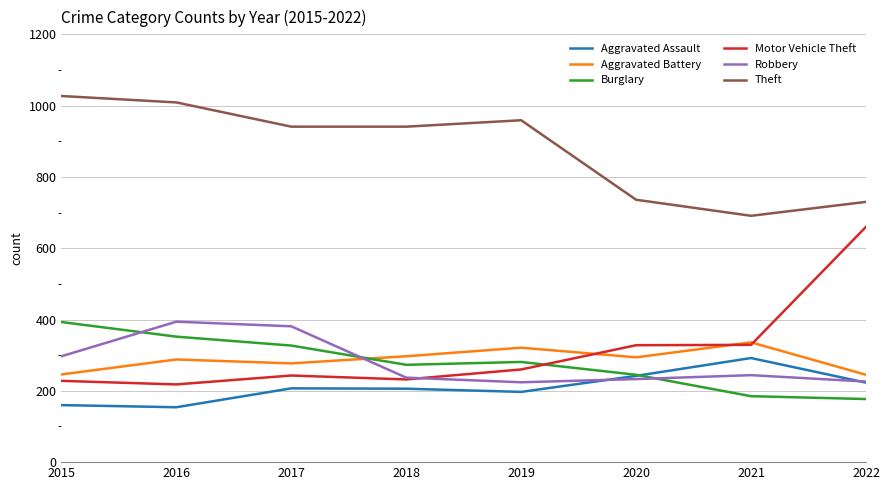

Is it true that Aggravated Assault equals 188 at 2021?

False